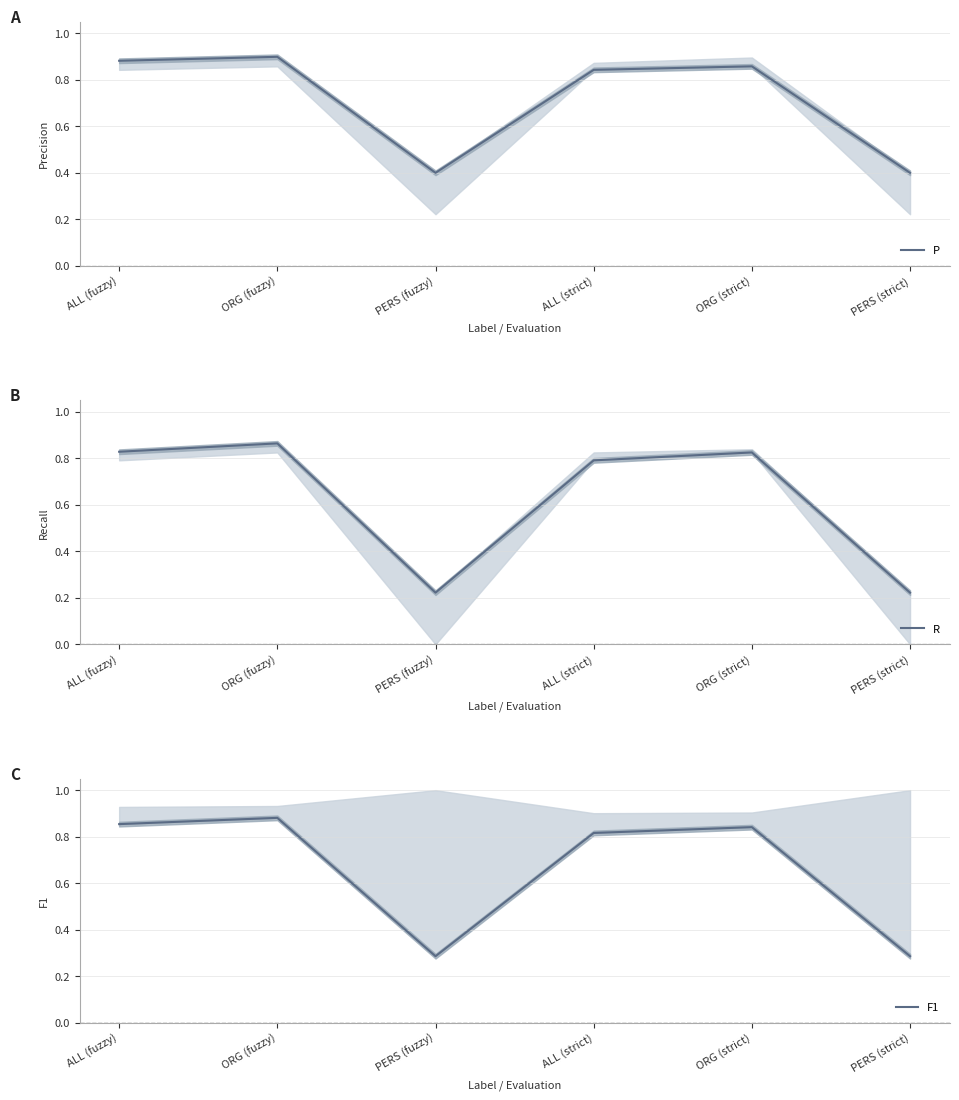

How many distinct data groups are displayed?

3